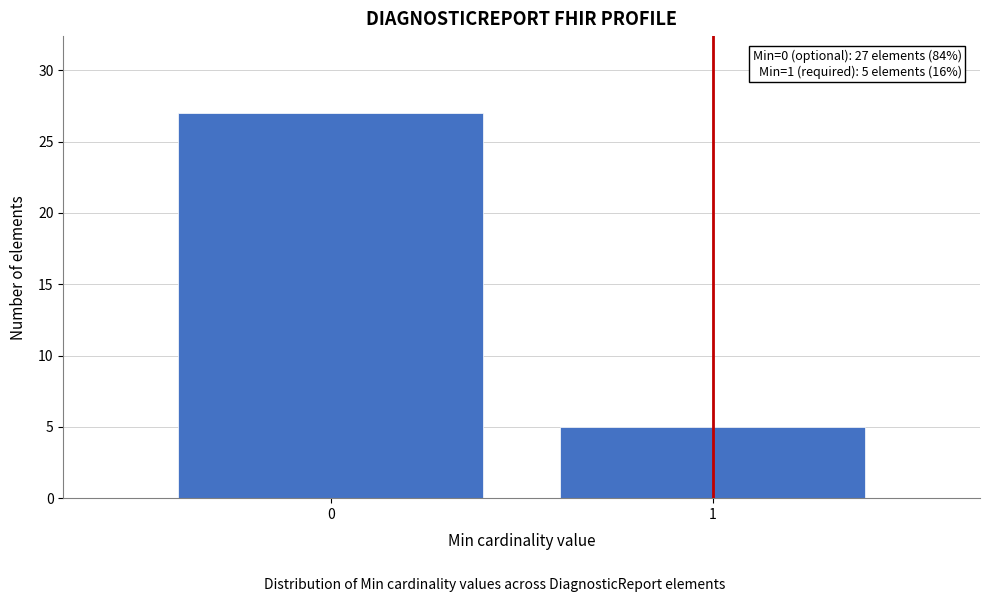

Reading right to left, list all the values displayed in this chart.

1=5	0=27